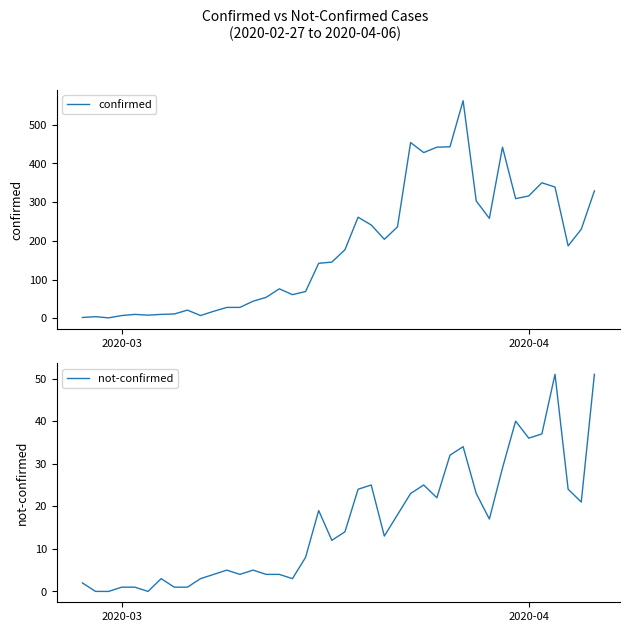

How many lines are shown in the chart?

2